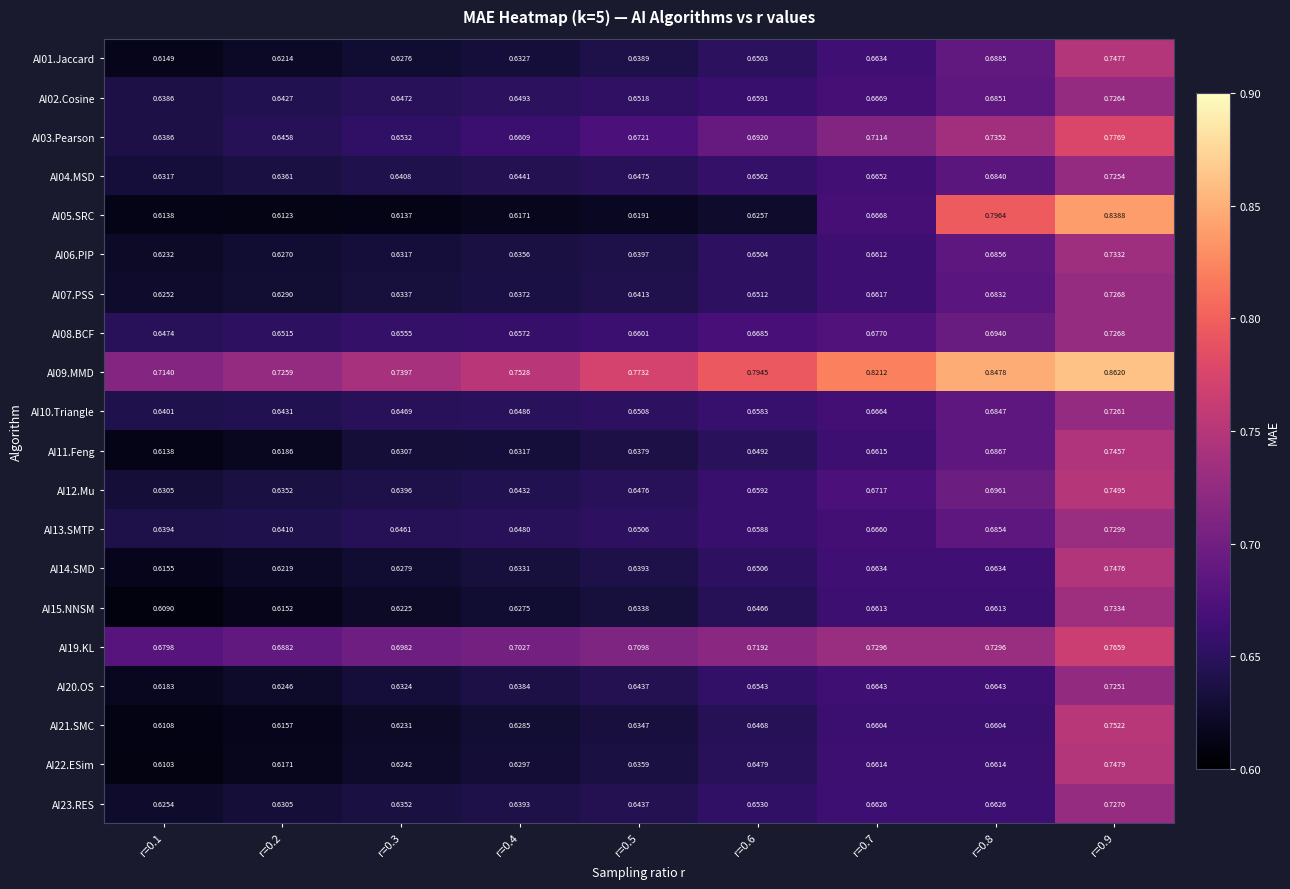

Is the value of AI19.KL at r=0.8 greater than the value of AI02.Cosine at r=0.7?

Yes